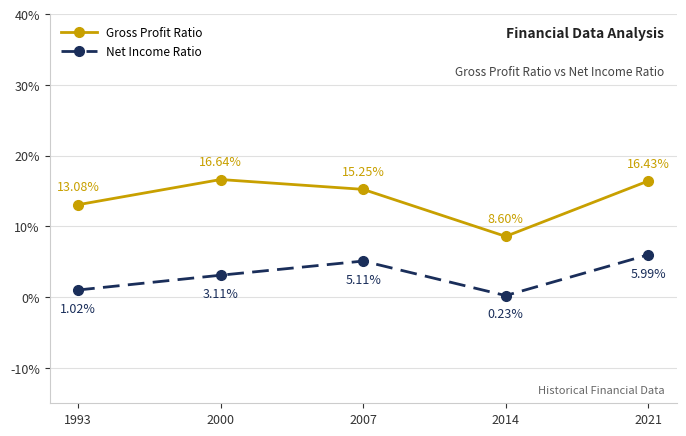

What are all the series names shown in the legend?

Gross Profit Ratio, Net Income Ratio